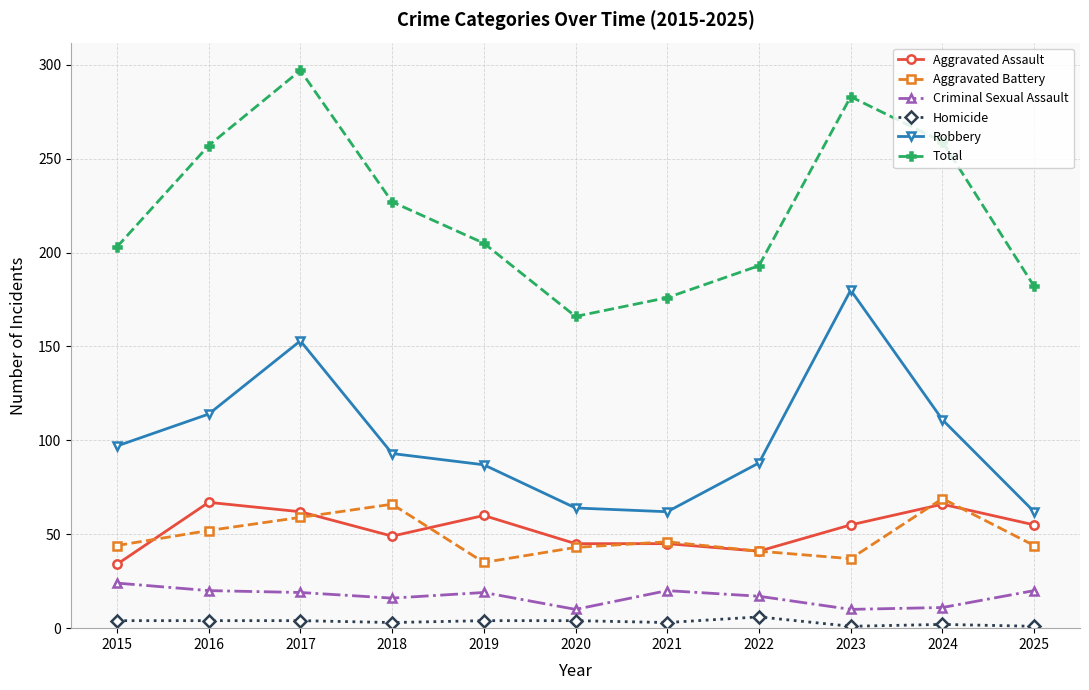

What is the spread (max minus min) of values at 2021?

173